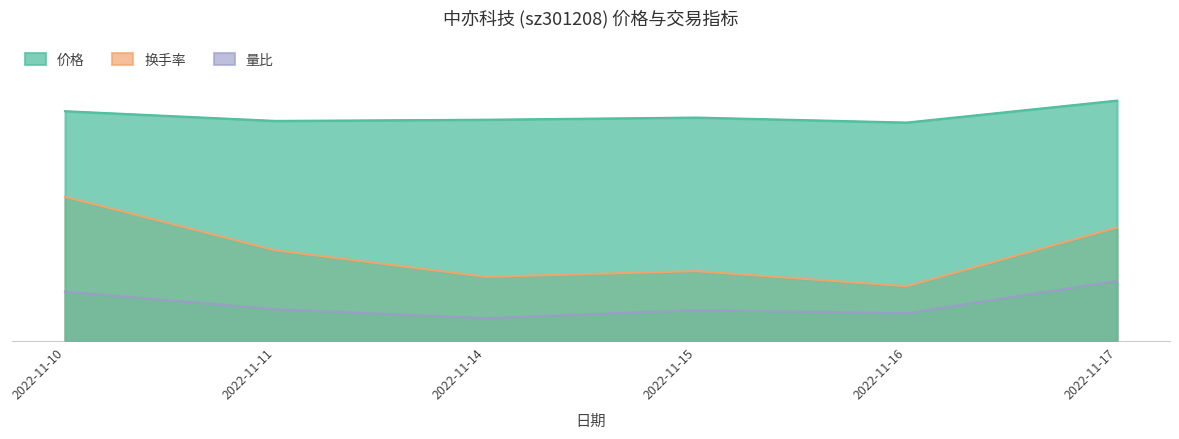

What is the difference between the highest and lowest values at 2022-11-16?

51.1